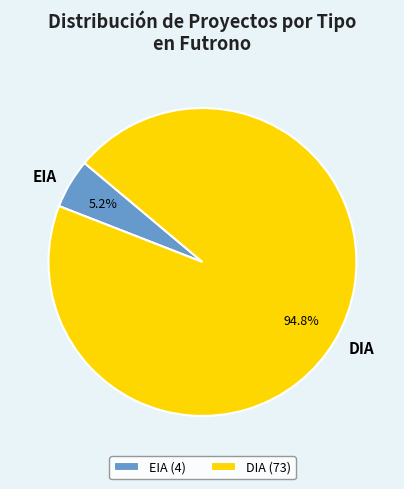

What percentage is the DIA slice, to the nearest percent?

95%